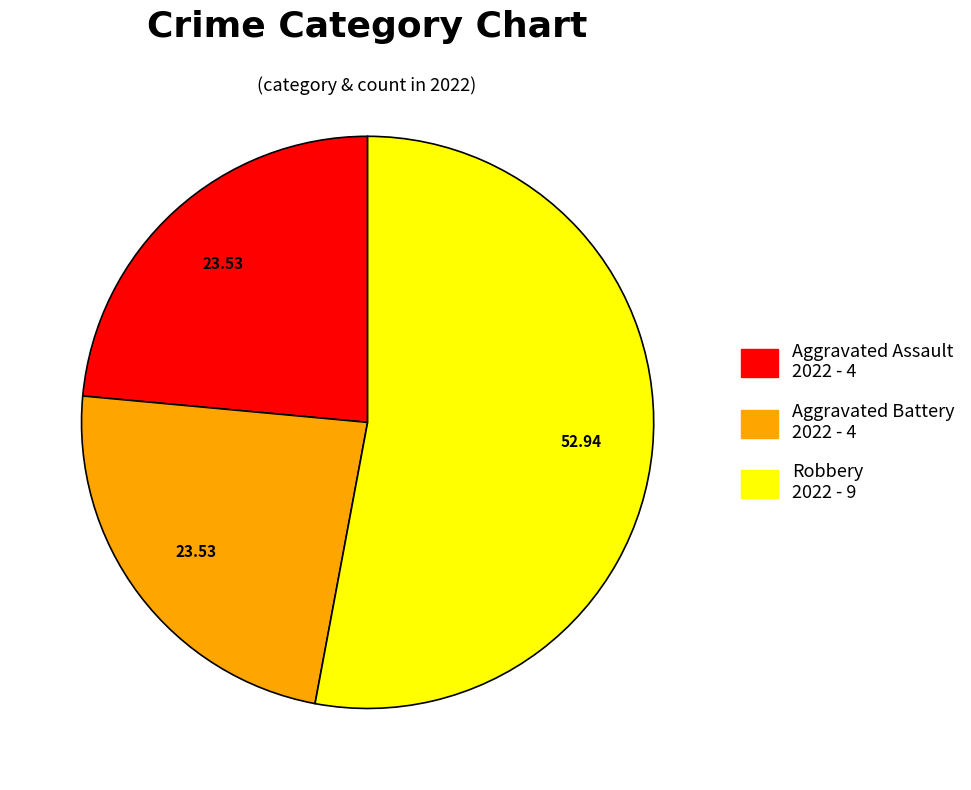

What is the largest slice in the pie chart?

Robbery 2022 - 9